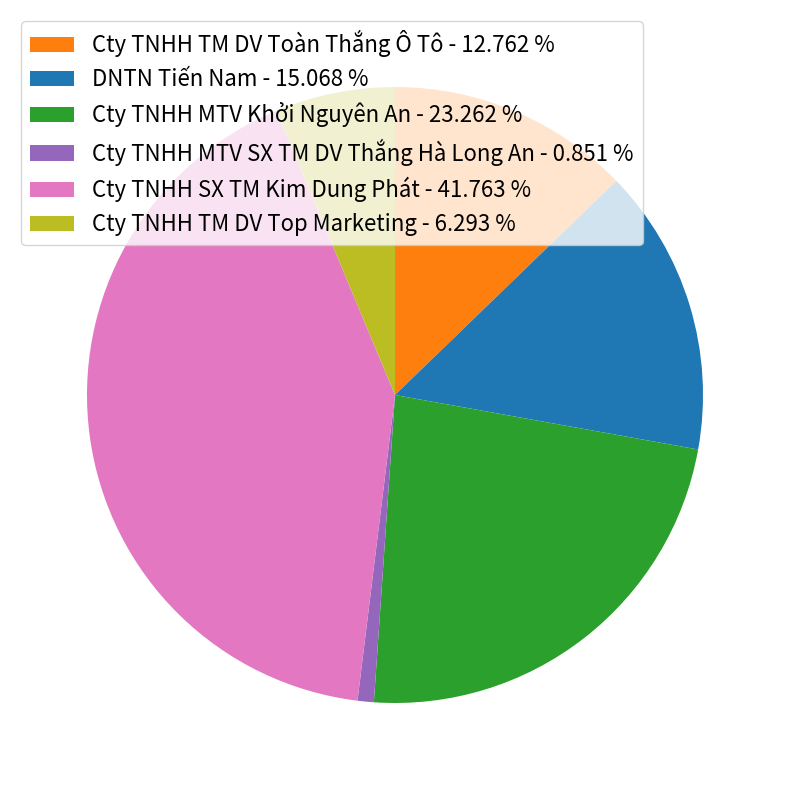

Does any single category account for the majority?

No